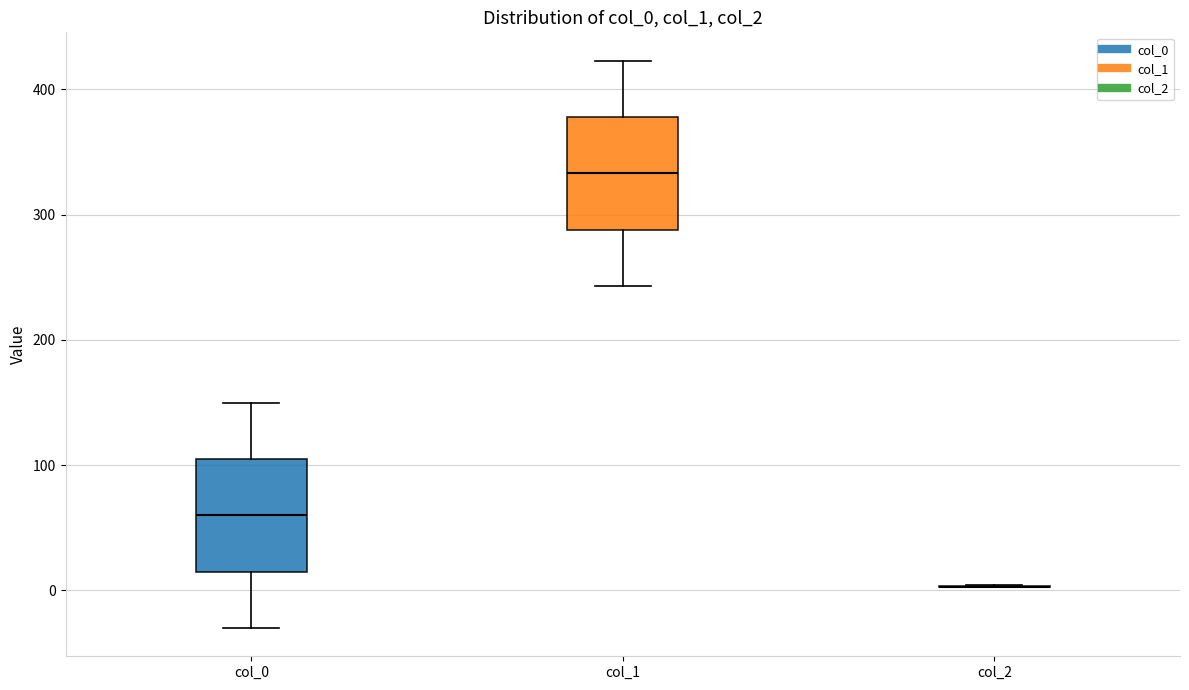

Reading left to right, read every box against the y-axis: the position of its median line, the range the box covers, and the ends of its whiskers. The values are not printed on the chart, so give them approximately, as read against the axis.

col_0: median 60, box 20 to 110, whiskers -30 to 150
col_1: median 330, box 290 to 380, whiskers 240 to 420
col_2: box collapsed to a line at 0, whiskers 0 to 0